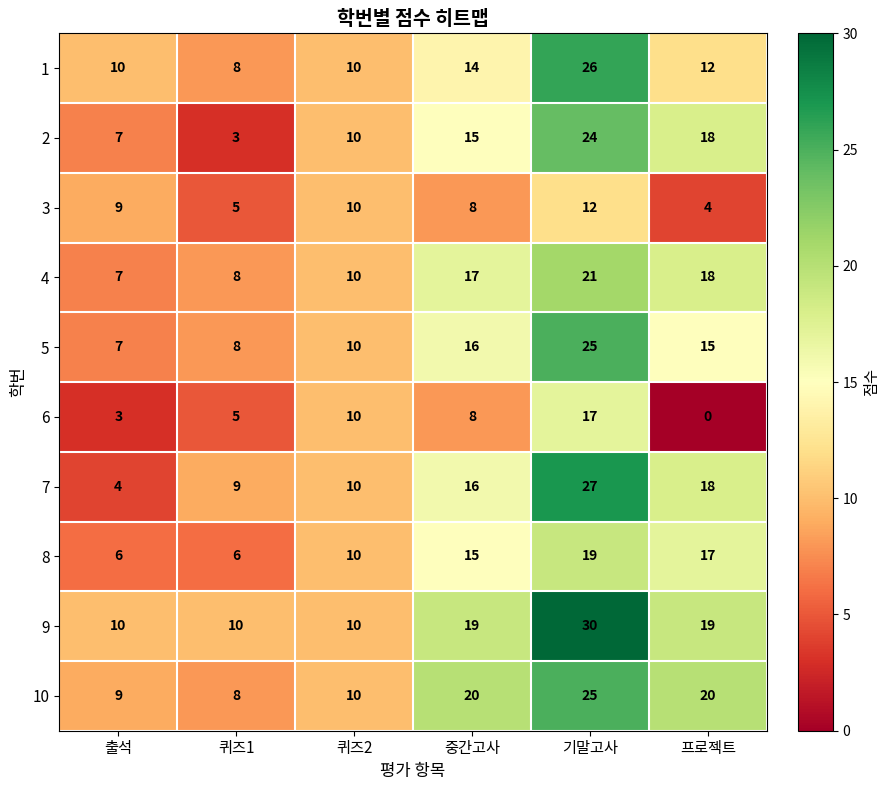

Read the 1 value at 출석, to the nearest 5.

10